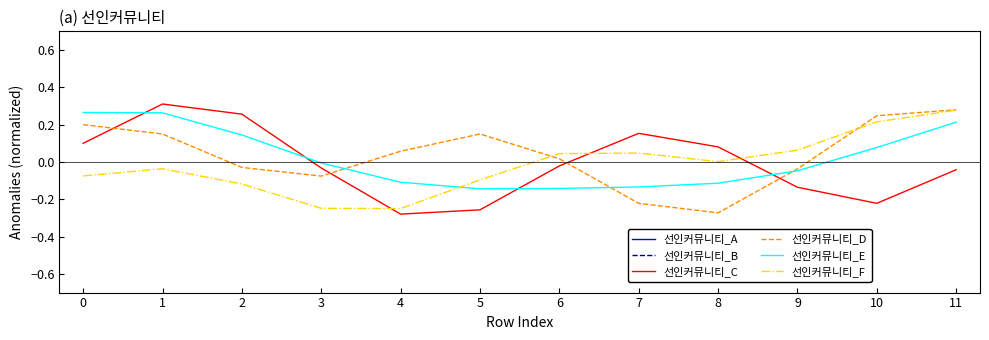

What is the difference between the 선인커뮤니티_D values at 3 and 6?

0.1